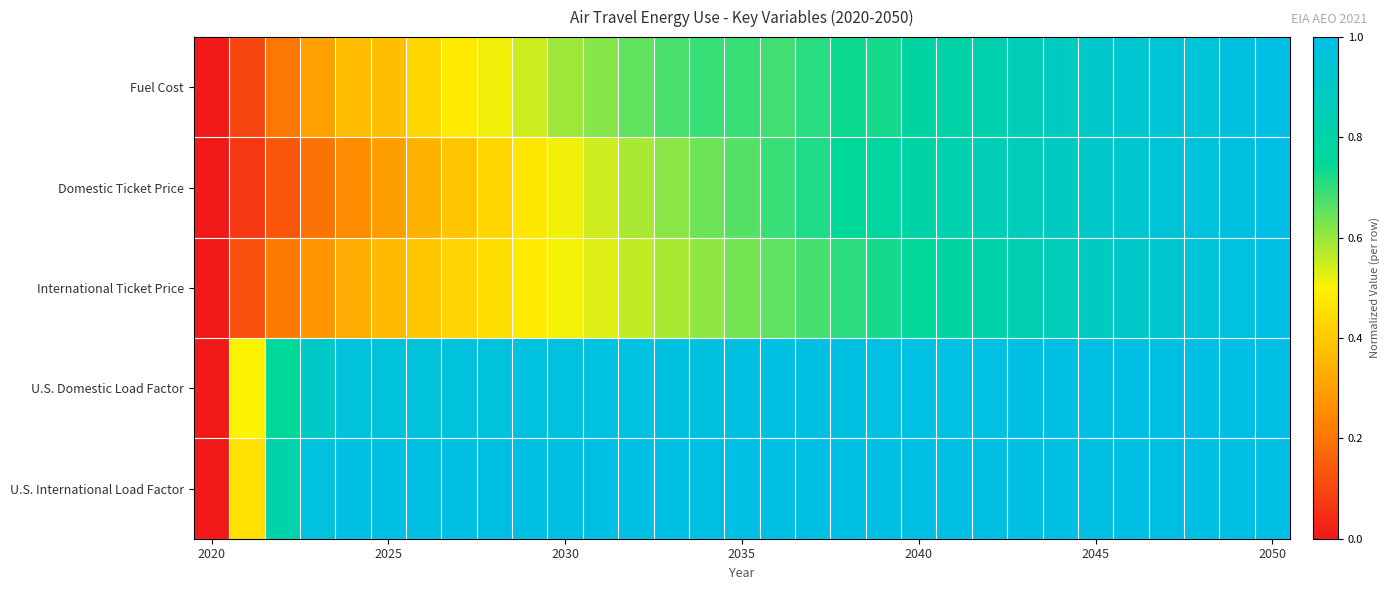

Reading right to left, what are all the values shown in this chart?

Fuel Cost: 1.0	1.0	1.0	0.9	0.9	0.9	0.9	0.8	0.8	0.8	0.8	0.7	0.7	0.7	0.7	0.7	0.7	0.7	0.7	0.6	0.6	0.6	0.5	0.5	0.4	0.4	0.4	0.3	0.2	0.1	0.0
Domestic Ticket Price: 1.0	1.0	1.0	0.9	0.9	0.9	0.9	0.9	0.8	0.8	0.8	0.8	0.7	0.7	0.7	0.7	0.6	0.6	0.6	0.5	0.5	0.5	0.4	0.4	0.3	0.3	0.3	0.2	0.1	0.1	0.0
International Ticket Price: 1.0	1.0	1.0	0.9	0.9	0.9	0.9	0.8	0.8	0.8	0.8	0.7	0.7	0.7	0.7	0.6	0.6	0.6	0.6	0.5	0.5	0.5	0.5	0.4	0.4	0.4	0.3	0.3	0.2	0.1	0.0
U.S. Domestic Load Factor: 1.0	1.0	1.0	1.0	1.0	1.0	1.0	1.0	1.0	1.0	1.0	1.0	1.0	1.0	1.0	1.0	1.0	1.0	1.0	1.0	1.0	1.0	1.0	1.0	1.0	1.0	1.0	0.9	0.8	0.5	0.0
U.S. International Load Factor: 1.0	1.0	1.0	1.0	1.0	1.0	1.0	1.0	1.0	1.0	1.0	1.0	1.0	1.0	1.0	1.0	1.0	1.0	1.0	1.0	1.0	1.0	1.0	1.0	1.0	1.0	1.0	1.0	0.8	0.5	0.0